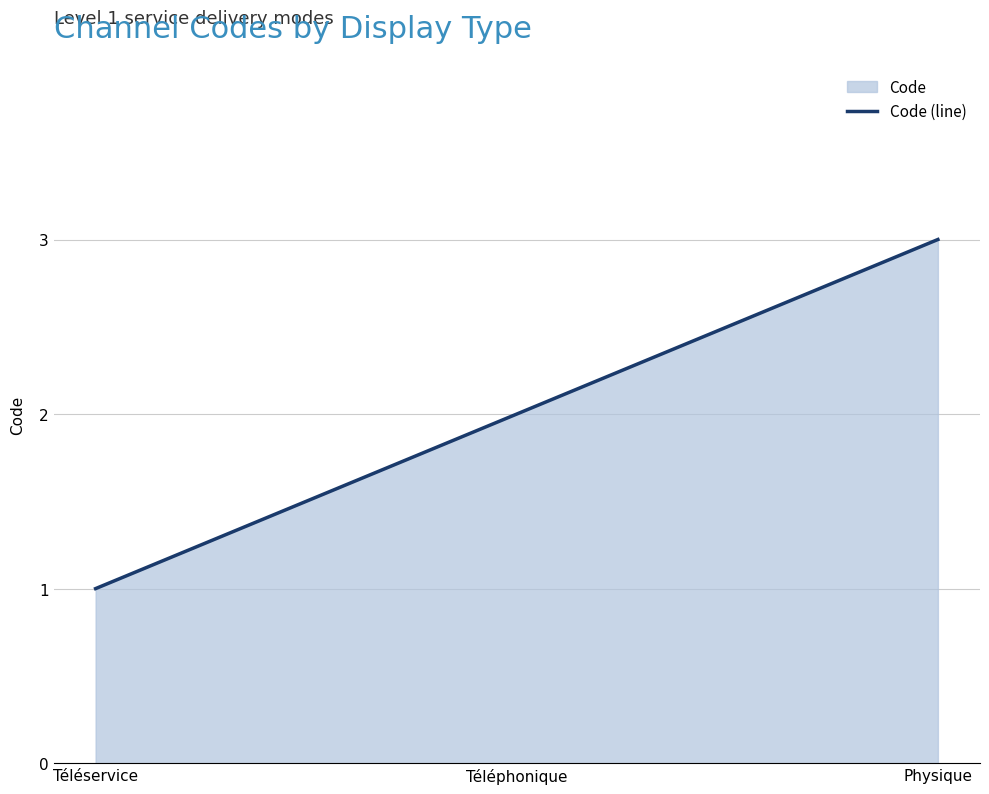

Between Téléservice and Téléphonique, which is larger?

Téléphonique